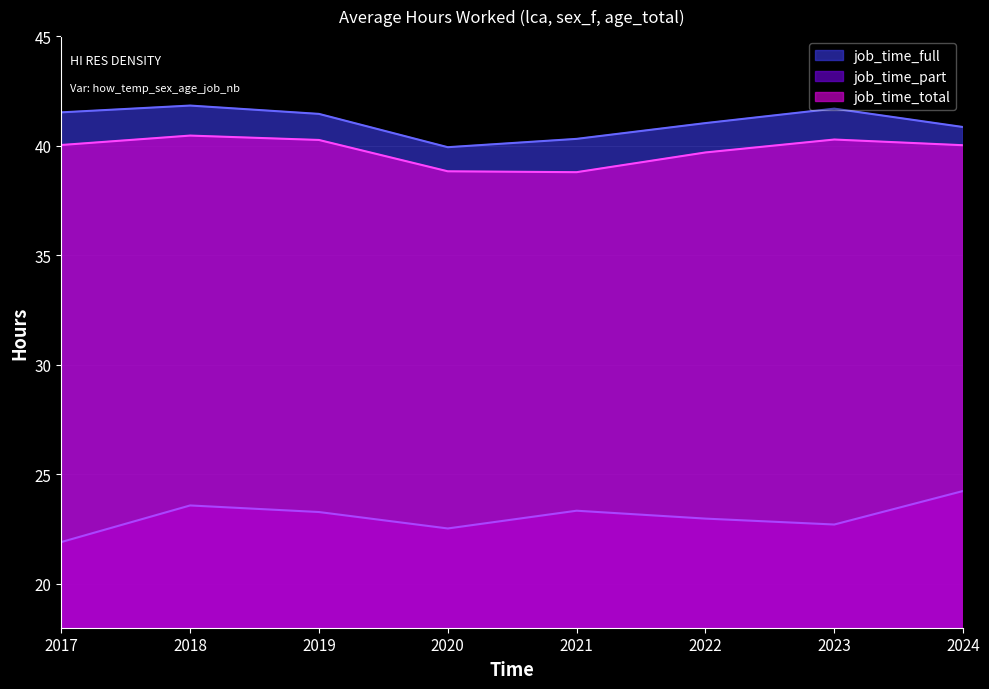

Does the chart have visible grid lines?

Yes